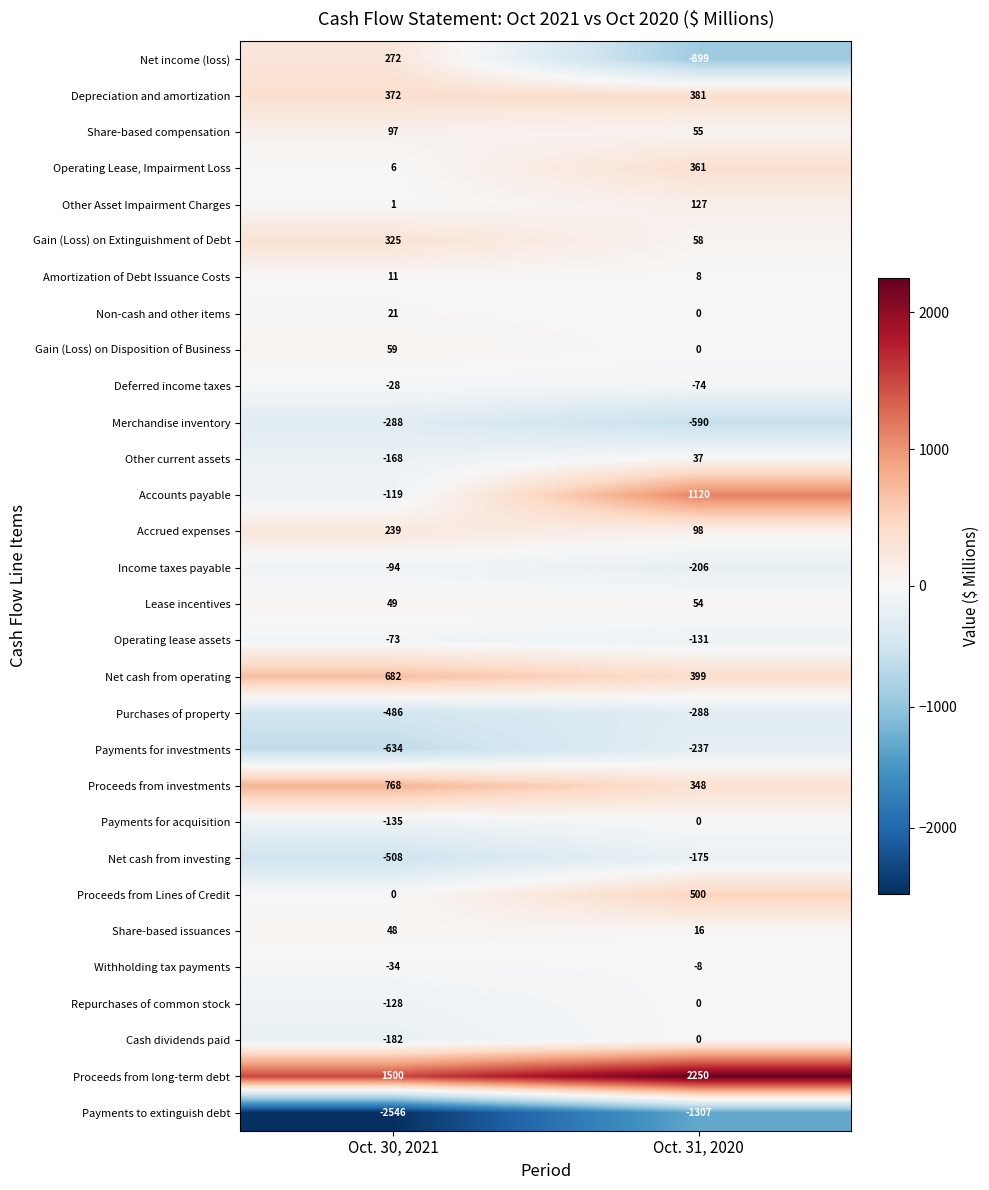

Which label corresponds to the largest value in the chart?

Oct. 31, 2020